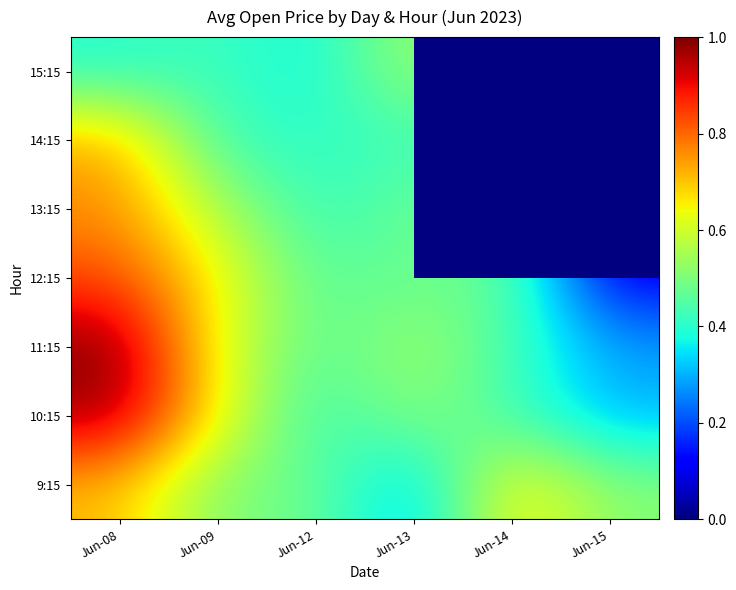

At which label does 12:15 reach its peak?

Jun-08